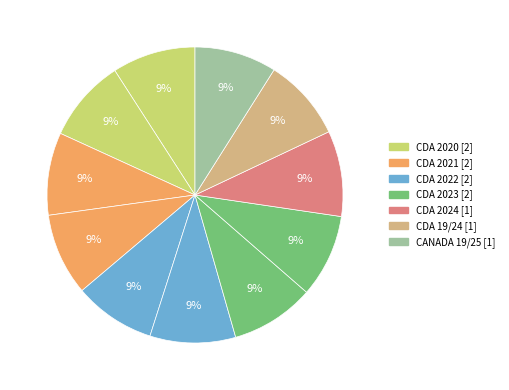

How many slices are in this pie chart?

11